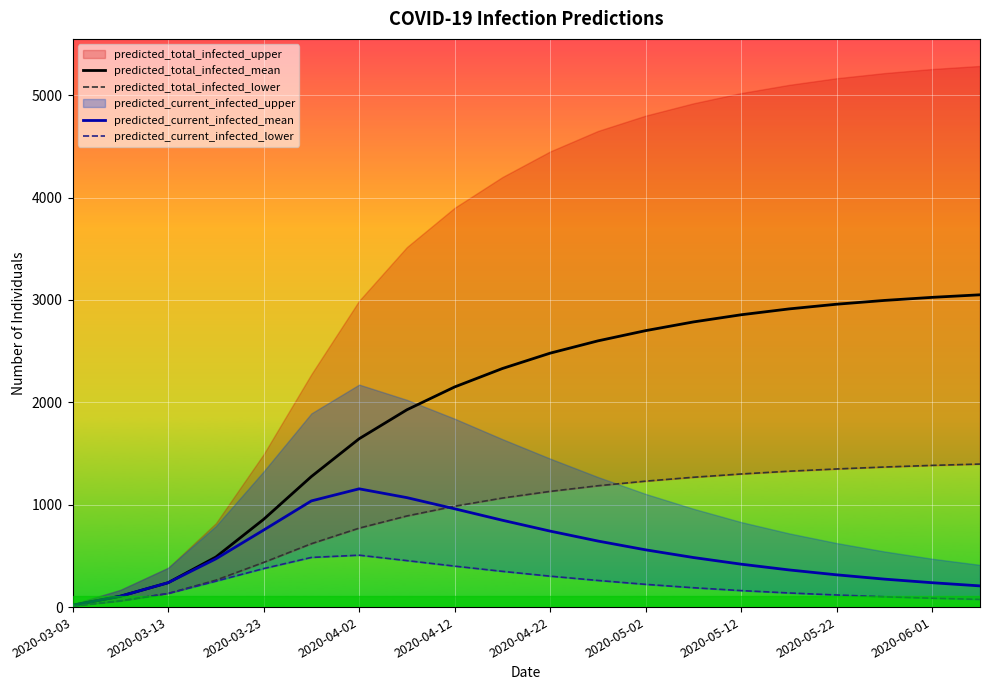

What is the difference between the maximum and minimum values in the predicted_total_infected_mean series?

3032